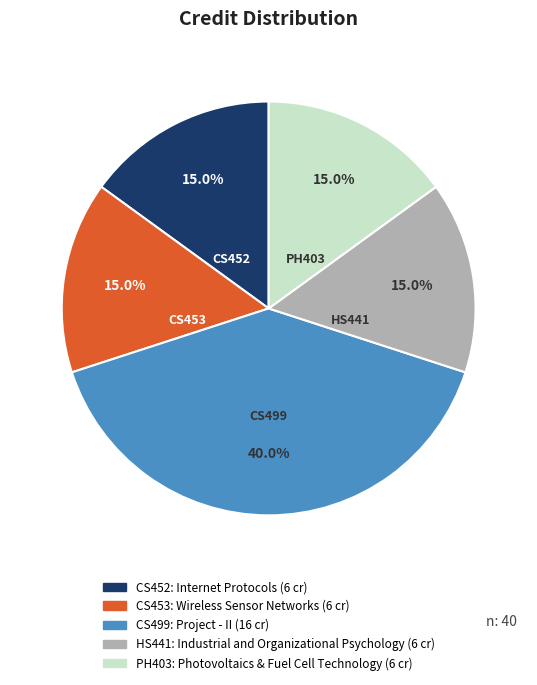

True or false: HS441: Industrial and Organizational Psychology accounts for 27% of the total.

False